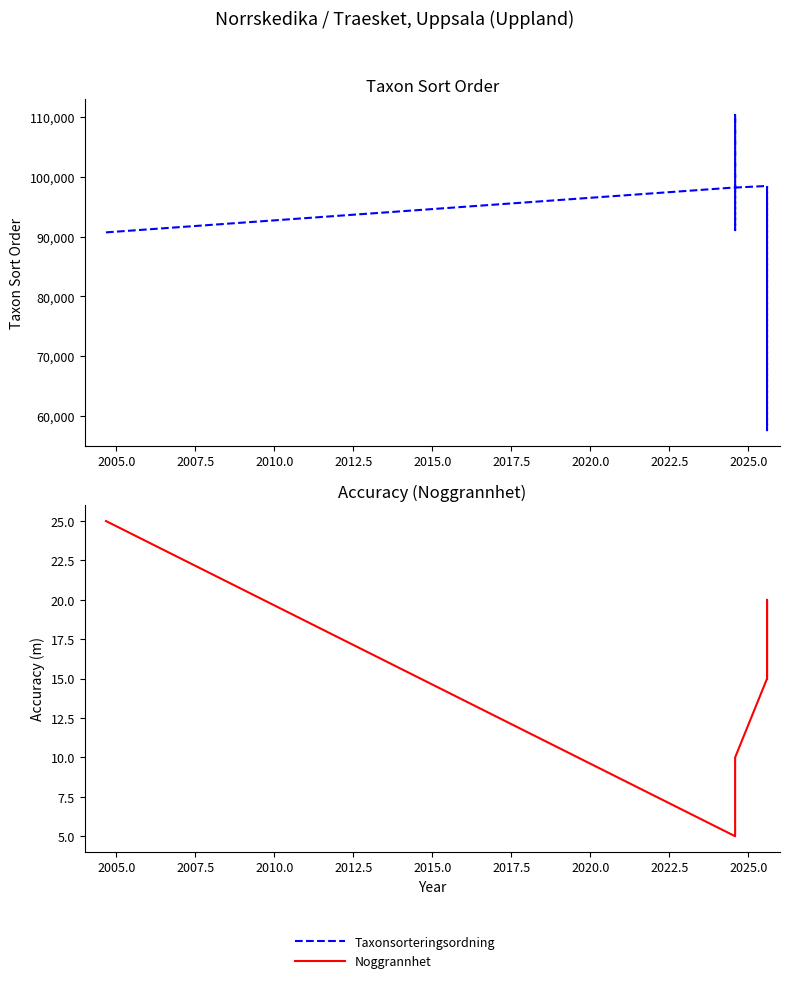

At 2022.5, list the series in order from smallest to largest.

Noggrannhet, Taxonsorteringsordning